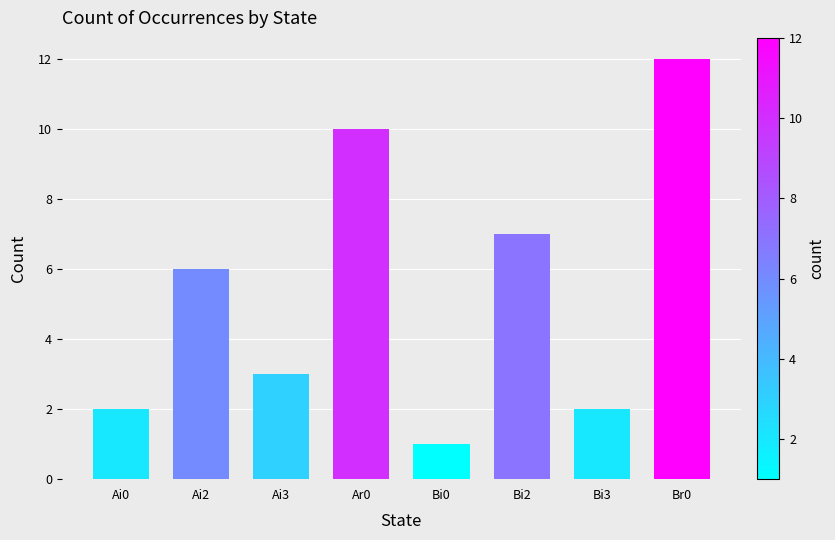

What is the label of the 8th bar from the right?

Ai0